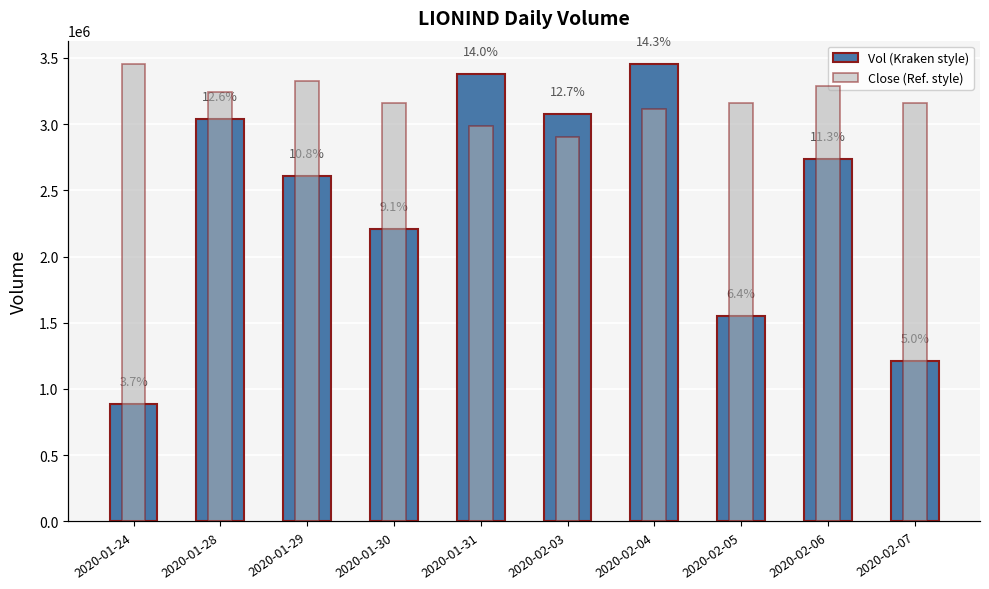

What is the highest value of the Vol (Kraken style) series?

3456200.0